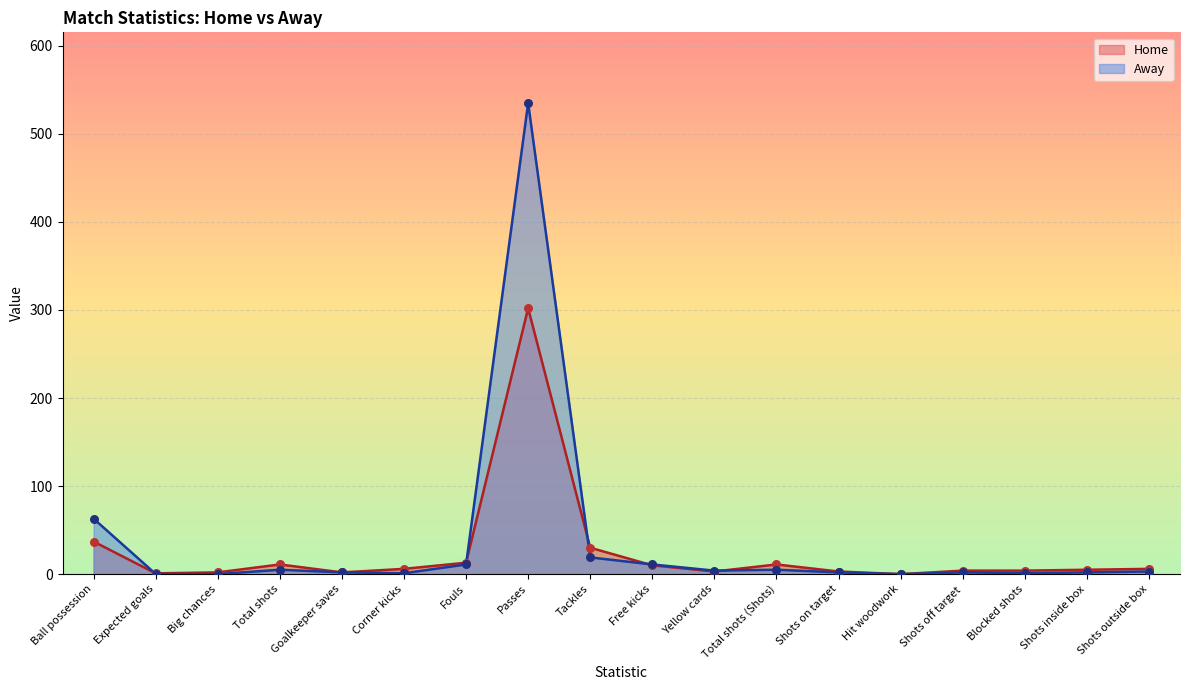

What are all the series names shown in the legend?

Home, Away